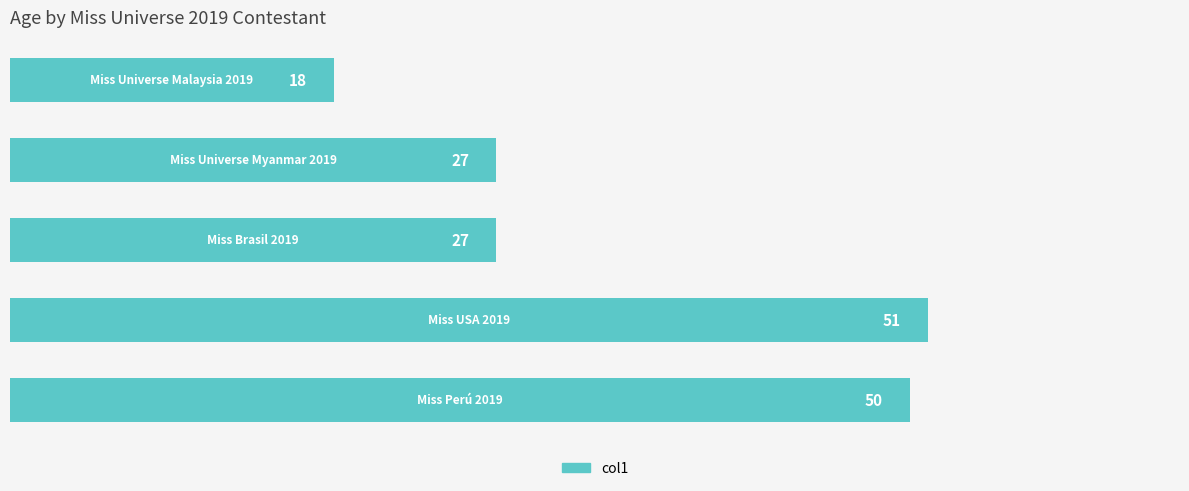

Reading top to bottom, extract all data points from this chart.

18	27	27	51	50